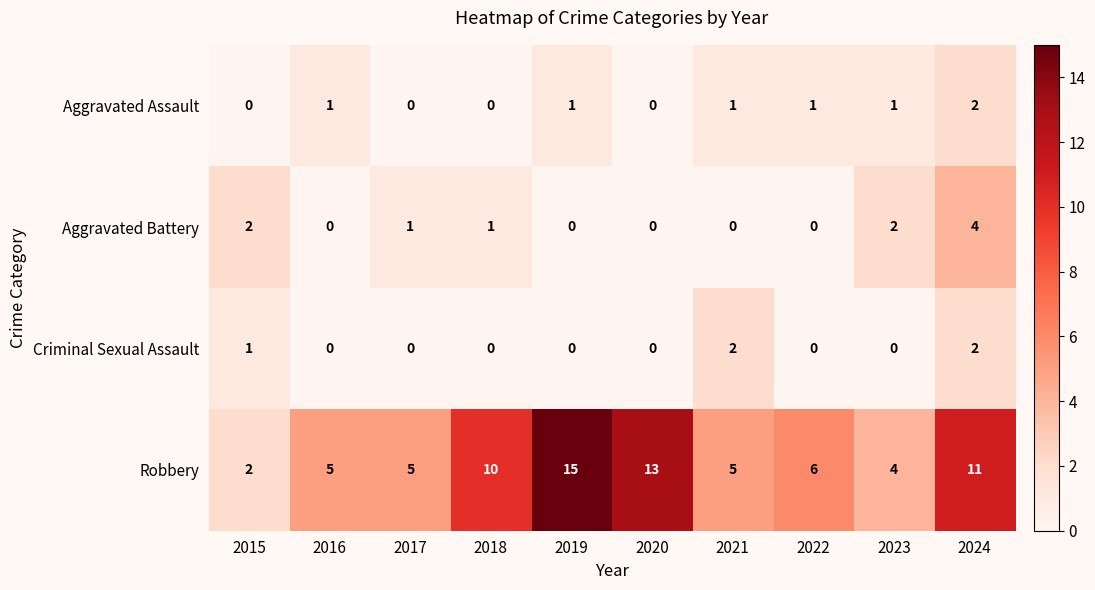

Which series has the largest total across all categories?

Robbery